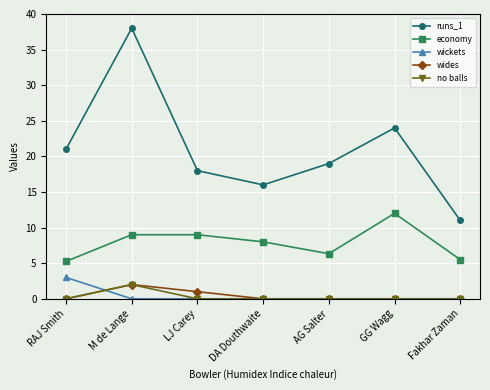

Which series has the widest spread of values?

runs_1